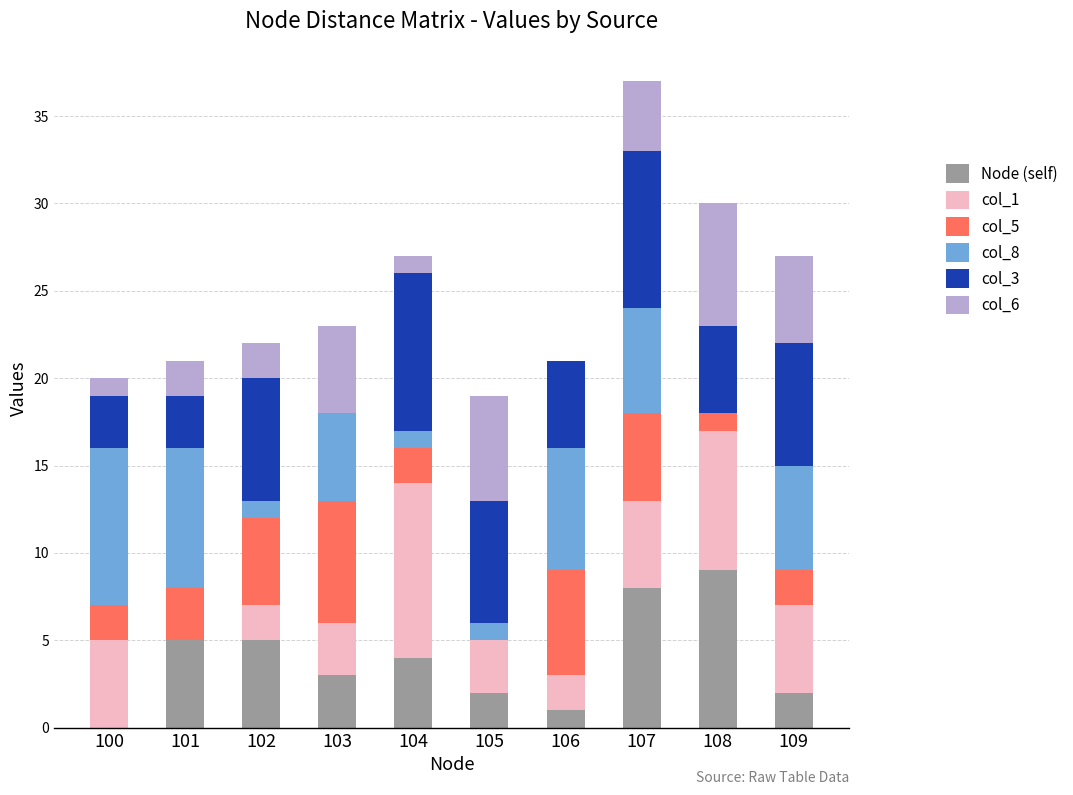

At which category is the sum across all series the highest?

107